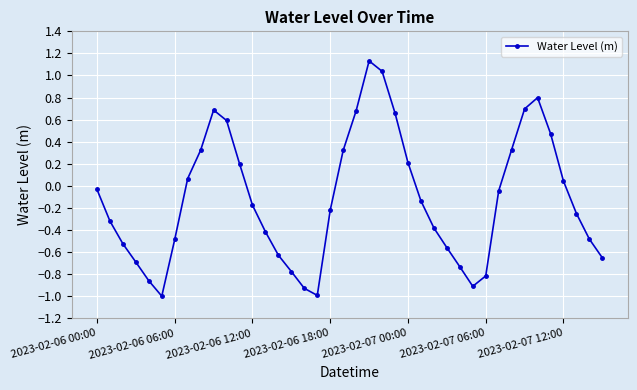

What is the value of the 18th point from the left?

-1.0